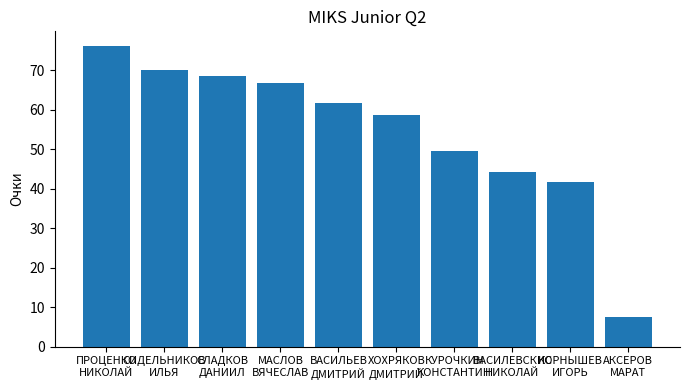

What position from the right is ВАСИЛЕВСКИС
НИКОЛАЙ?

3